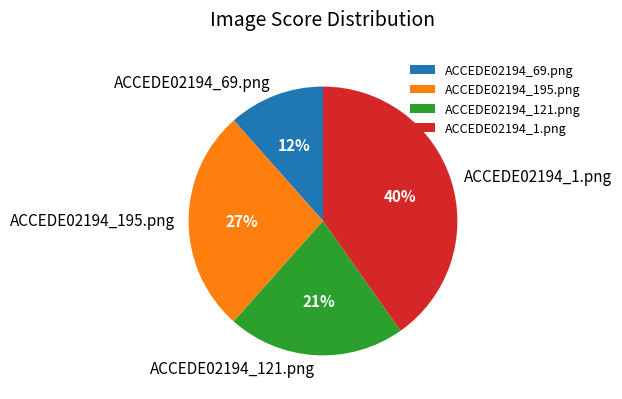

To the nearest percent, what is the combined percentage of ACCEDE02194_69.png and ACCEDE02194_121.png?

33%